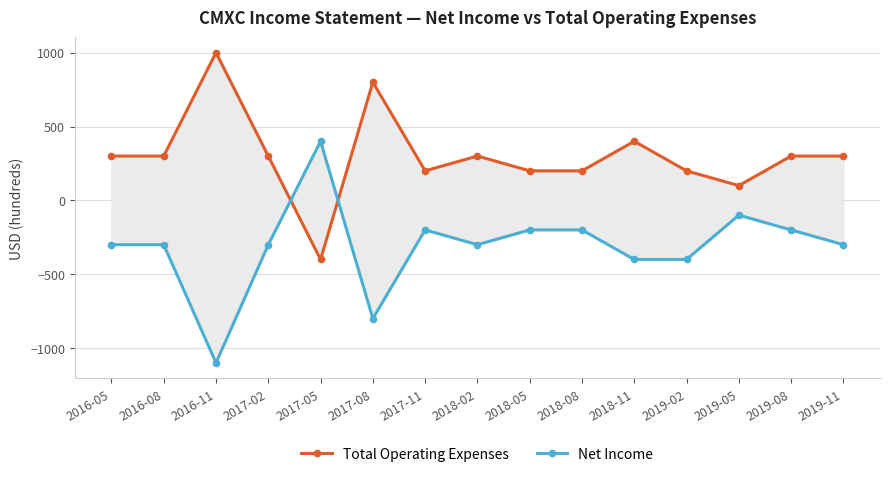

What is the sum of all Net Income values?

-4700